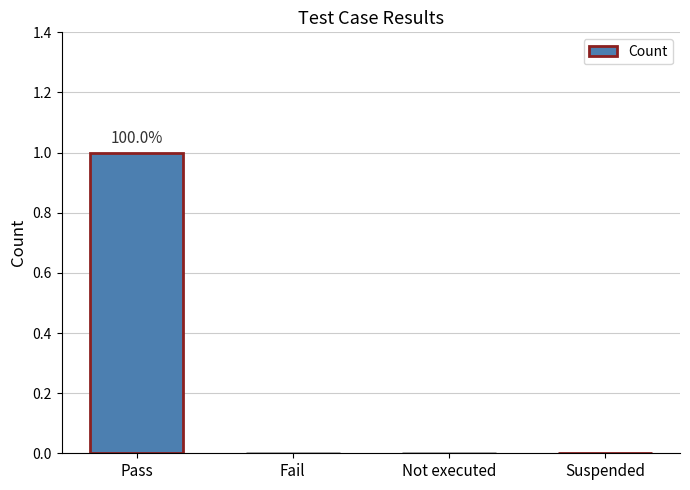

How many distinct data groups are displayed?

1